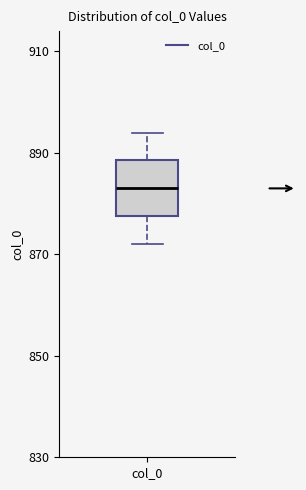

Read this box plot against the y-axis: the position of the median line, the range covered by the box, and the ends of both whiskers. The values are not printed on the chart, so give them approximately, as read against the axis.

median 884, box 878 to 888, whiskers 872 to 894